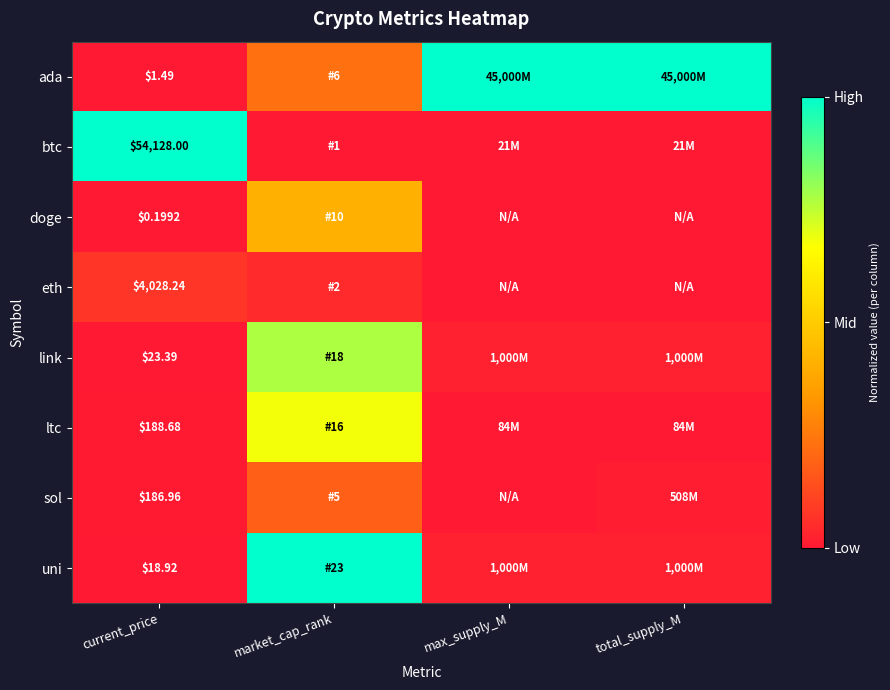

Which has a higher value, current_price or max_supply_M?

max_supply_M